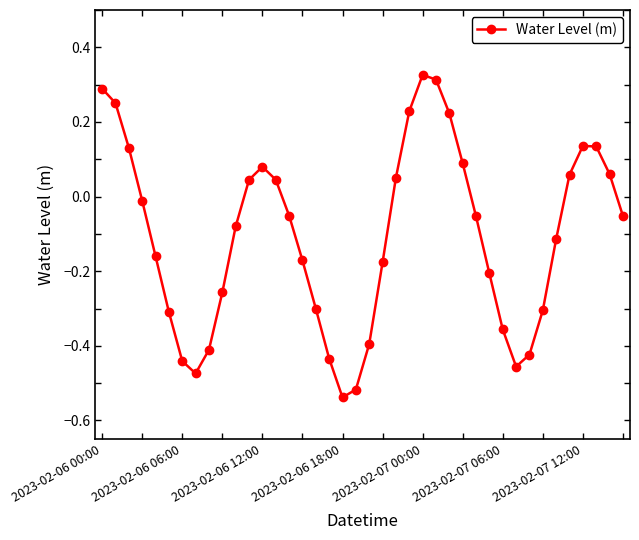

How many data points are above 0?

16